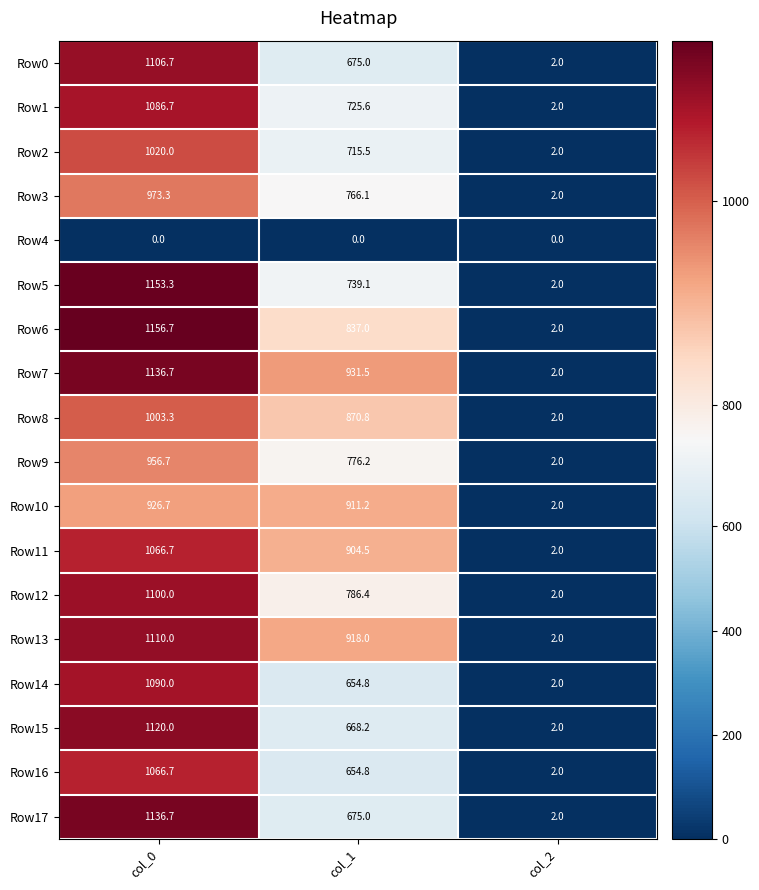

What value does the Row2 series have at col_0?

1020.0